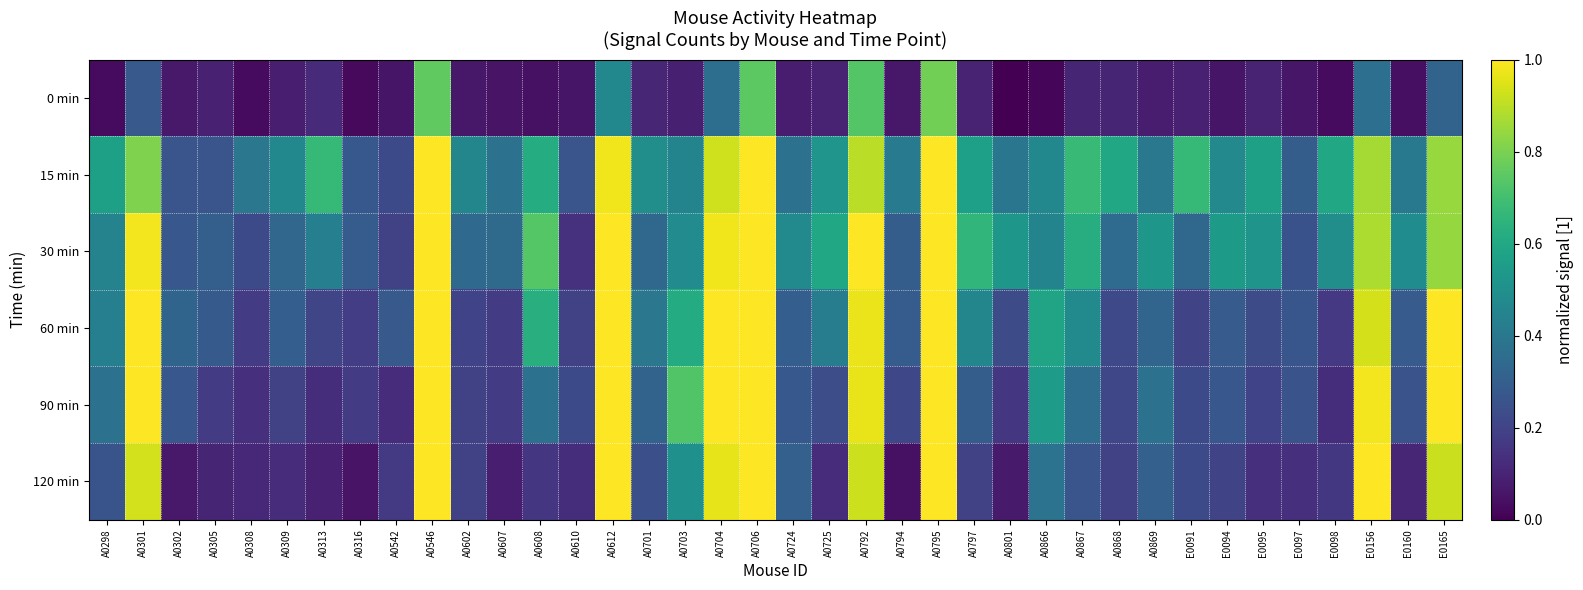

Reading left to right, list all the values displayed in this chart.

0 min: A0298=0.0	A0301=0.3	A0302=0.1	A0305=0.1	A0308=0.0	A0309=0.1	A0313=0.1	A0316=0.0	A0542=0.1	A0546=0.8	A0602=0.1	A0607=0.1	A0608=0.0	A0610=0.1	A0612=0.5	A0701=0.1	A0703=0.1	A0704=0.4	A0706=0.7	A0724=0.1	A0725=0.1	A0792=0.7	A0794=0.1	A0795=0.8	A0797=0.1	A0801=0.0	A0866=0.0	A0867=0.1	A0868=0.1	A0869=0.1	E0091=0.1	E0094=0.1	E0095=0.1	E0097=0.1	E0098=0.0	E0156=0.4	E0160=0.0	E0165=0.3
15 min: A0298=0.6	A0301=0.8	A0302=0.3	A0305=0.3	A0308=0.4	A0309=0.5	A0313=0.7	A0316=0.3	A0542=0.2	A0546=1.0	A0602=0.5	A0607=0.4	A0608=0.6	A0610=0.3	A0612=1.0	A0701=0.5	A0703=0.5	A0704=0.9	A0706=1.0	A0724=0.4	A0725=0.5	A0792=0.9	A0794=0.4	A0795=1.0	A0797=0.6	A0801=0.4	A0866=0.5	A0867=0.7	A0868=0.6	A0869=0.4	E0091=0.7	E0094=0.5	E0095=0.6	E0097=0.3	E0098=0.6	E0156=0.9	E0160=0.4	E0165=0.8
30 min: A0298=0.4	A0301=1.0	A0302=0.3	A0305=0.3	A0308=0.2	A0309=0.3	A0313=0.4	A0316=0.3	A0542=0.2	A0546=1.0	A0602=0.3	A0607=0.3	A0608=0.7	A0610=0.1	A0612=1.0	A0701=0.3	A0703=0.5	A0704=1.0	A0706=1.0	A0724=0.5	A0725=0.6	A0792=1.0	A0794=0.3	A0795=1.0	A0797=0.7	A0801=0.5	A0866=0.4	A0867=0.6	A0868=0.3	A0869=0.5	E0091=0.3	E0094=0.5	E0095=0.5	E0097=0.3	E0098=0.5	E0156=0.9	E0160=0.5	E0165=0.8
60 min: A0298=0.4	A0301=1.0	A0302=0.3	A0305=0.3	A0308=0.2	A0309=0.3	A0313=0.2	A0316=0.2	A0542=0.3	A0546=1.0	A0602=0.2	A0607=0.2	A0608=0.6	A0610=0.2	A0612=1.0	A0701=0.4	A0703=0.6	A0704=1.0	A0706=1.0	A0724=0.3	A0725=0.4	A0792=1.0	A0794=0.3	A0795=1.0	A0797=0.5	A0801=0.2	A0866=0.6	A0867=0.5	A0868=0.2	A0869=0.3	E0091=0.2	E0094=0.3	E0095=0.2	E0097=0.3	E0098=0.2	E0156=0.9	E0160=0.3	E0165=1.0
90 min: A0298=0.4	A0301=1.0	A0302=0.3	A0305=0.2	A0308=0.1	A0309=0.2	A0313=0.1	A0316=0.2	A0542=0.1	A0546=1.0	A0602=0.2	A0607=0.2	A0608=0.4	A0610=0.2	A0612=1.0	A0701=0.3	A0703=0.7	A0704=1.0	A0706=1.0	A0724=0.3	A0725=0.2	A0792=1.0	A0794=0.2	A0795=1.0	A0797=0.3	A0801=0.2	A0866=0.5	A0867=0.4	A0868=0.2	A0869=0.4	E0091=0.2	E0094=0.3	E0095=0.2	E0097=0.3	E0098=0.1	E0156=1.0	E0160=0.3	E0165=1.0
120 min: A0298=0.3	A0301=0.9	A0302=0.1	A0305=0.1	A0308=0.1	A0309=0.1	A0313=0.1	A0316=0.1	A0542=0.2	A0546=1.0	A0602=0.2	A0607=0.1	A0608=0.2	A0610=0.1	A0612=1.0	A0701=0.2	A0703=0.5	A0704=1.0	A0706=1.0	A0724=0.3	A0725=0.1	A0792=0.9	A0794=0.0	A0795=1.0	A0797=0.2	A0801=0.1	A0866=0.4	A0867=0.3	A0868=0.2	A0869=0.3	E0091=0.2	E0094=0.2	E0095=0.1	E0097=0.1	E0098=0.2	E0156=1.0	E0160=0.1	E0165=0.9